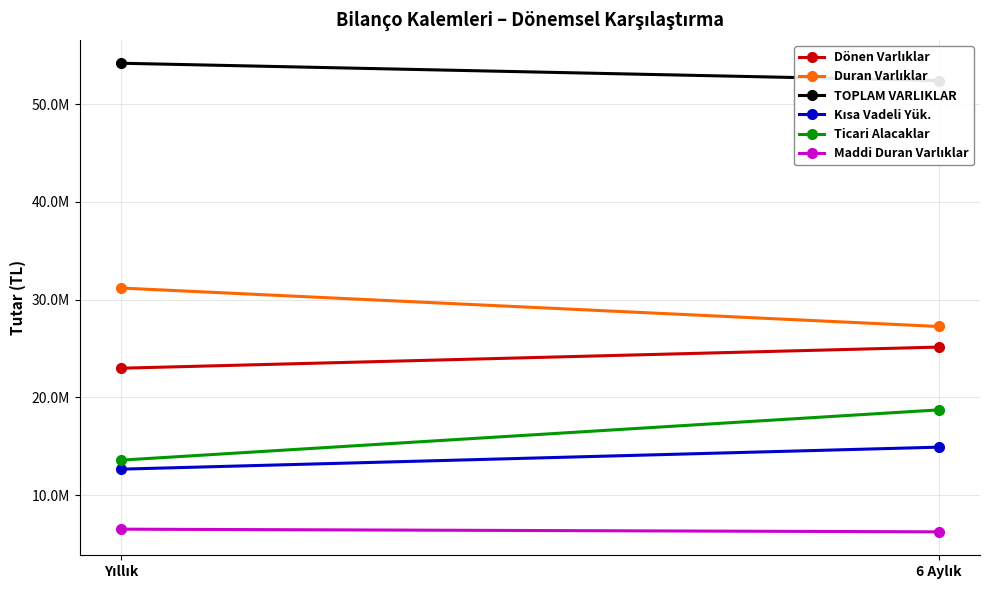

True or false: Kısa Vadeli Yük. has a value of 6093850 at Yıllık.

False